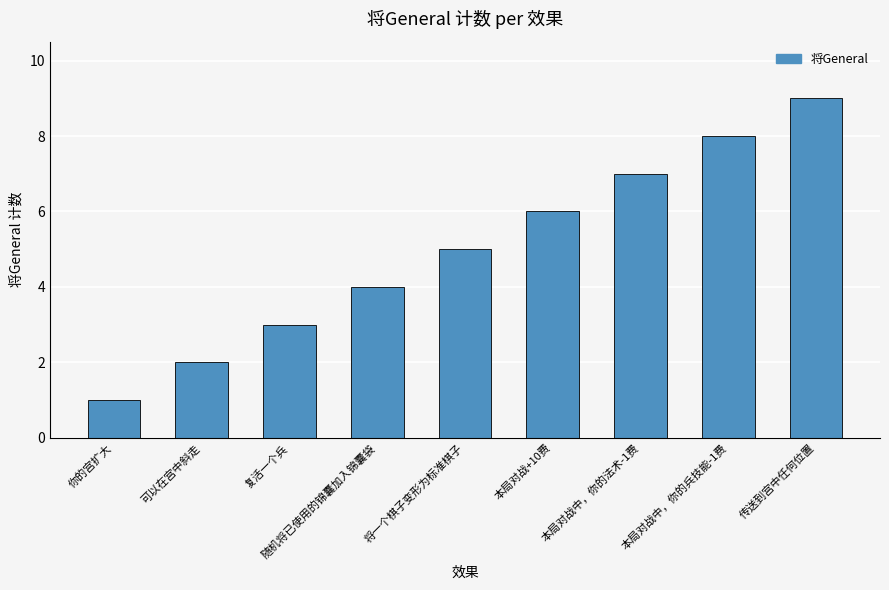

What position from the left is 可以在宫中斜走?

2